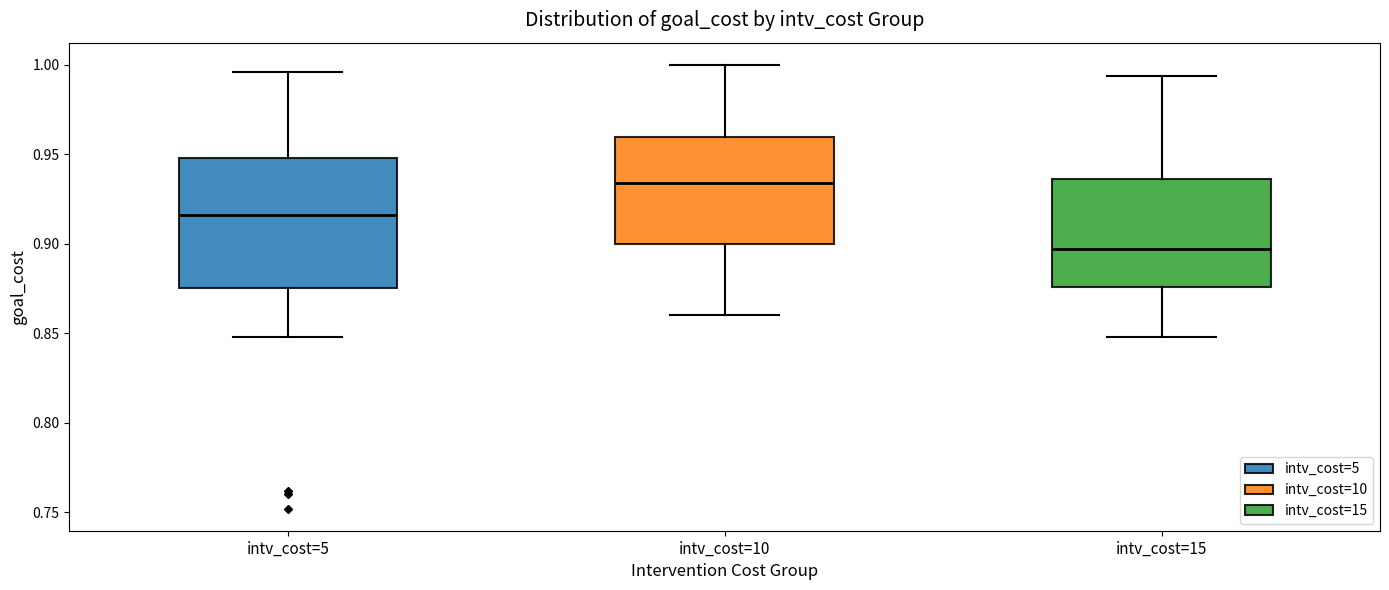

Reading left to right, transcribe this box plot: for each box, give where its median line is, the range the box spans, and where its two whiskers end, as read against the y-axis. The values are not printed on the chart, so give them approximately, as read against the axis.

intv_cost=5: median 0.915, box 0.875 to 0.950, whiskers 0.850 to 0.995
intv_cost=10: median 0.935, box 0.900 to 0.960, whiskers 0.860 to 1.000
intv_cost=15: median 0.895, box 0.875 to 0.935, whiskers 0.850 to 0.995